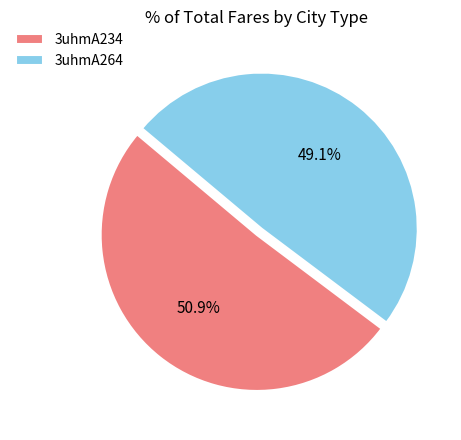

Is it true that 3uhmA264 is 56% of the pie?

False